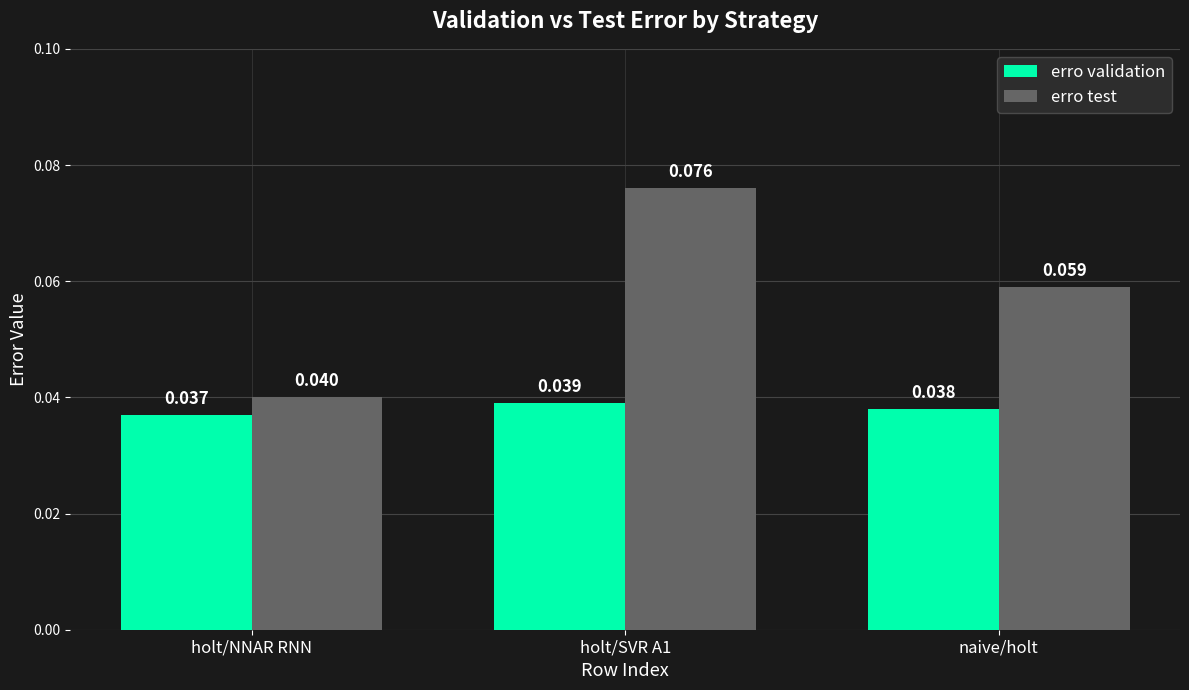

Rank the series at naive/holt from highest to lowest value.

erro test, erro validation